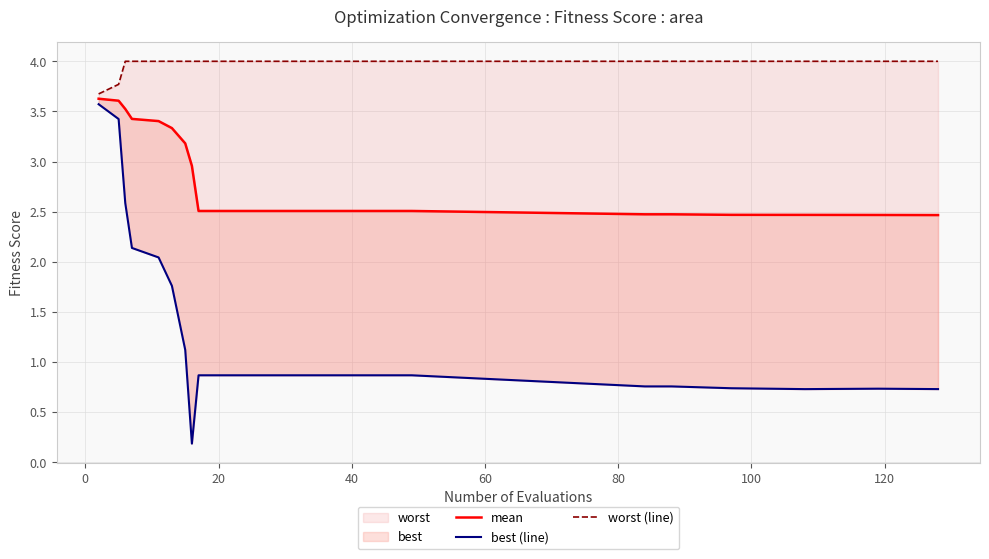

Reading left to right, list all the values displayed in this chart.

mean: 3.6	3.6	3.5	3.4	3.4	3.3	3.2	3.0	2.5	2.5	2.5	2.5	2.5	2.5	2.5	2.5	2.5	2.5	2.5	2.5	2.5	2.5	2.5
best (line): 3.6	3.4	2.6	2.1	2.0	1.8	1.1	0.2	0.9	0.9	0.9	0.9	0.9	0.9	0.9	0.9	0.9	0.8	0.8	0.7	0.7	0.7	0.7
worst (line): 3.7	3.8	4.0	4.0	4.0	4.0	4.0	4.0	4.0	4.0	4.0	4.0	4.0	4.0	4.0	4.0	4.0	4.0	4.0	4.0	4.0	4.0	4.0